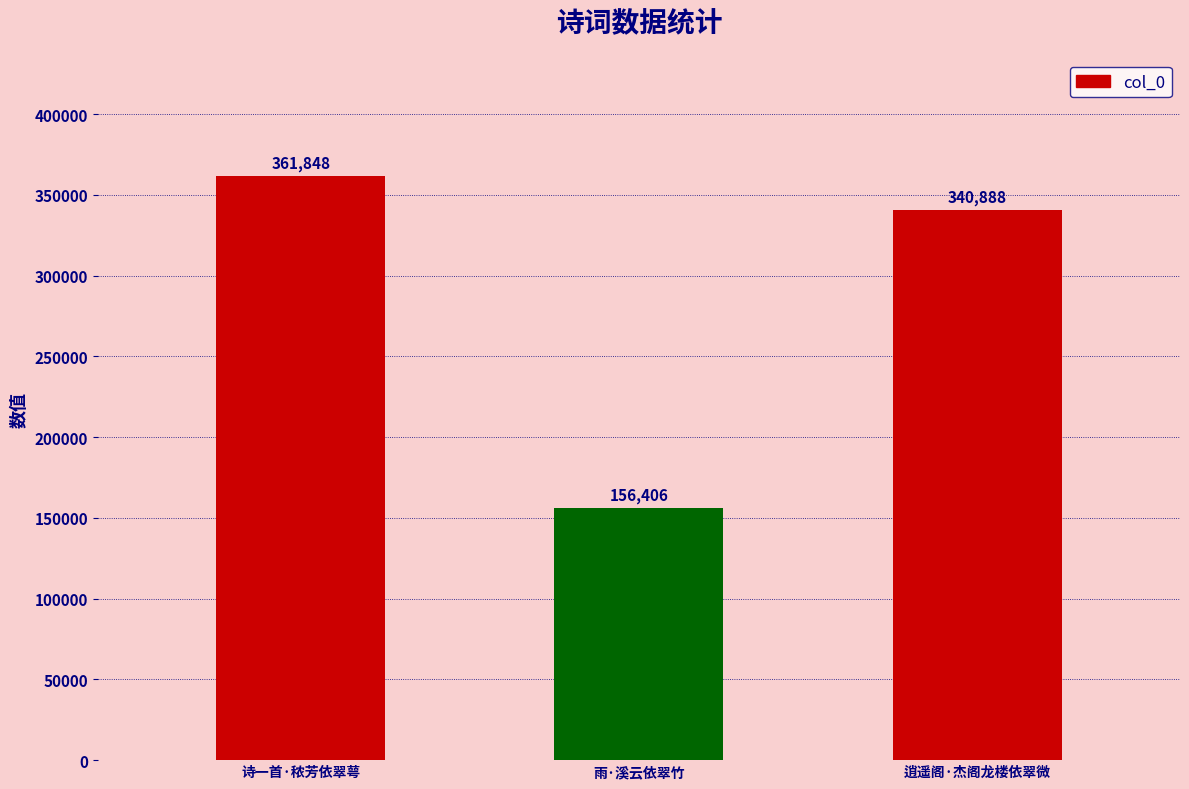

Reading right to left, transcribe all the data shown in this chart.

逍遥阁·杰阁龙楼依翠微=340888	雨·溪云依翠竹=156406	诗一首·秾芳依翠萼=361848